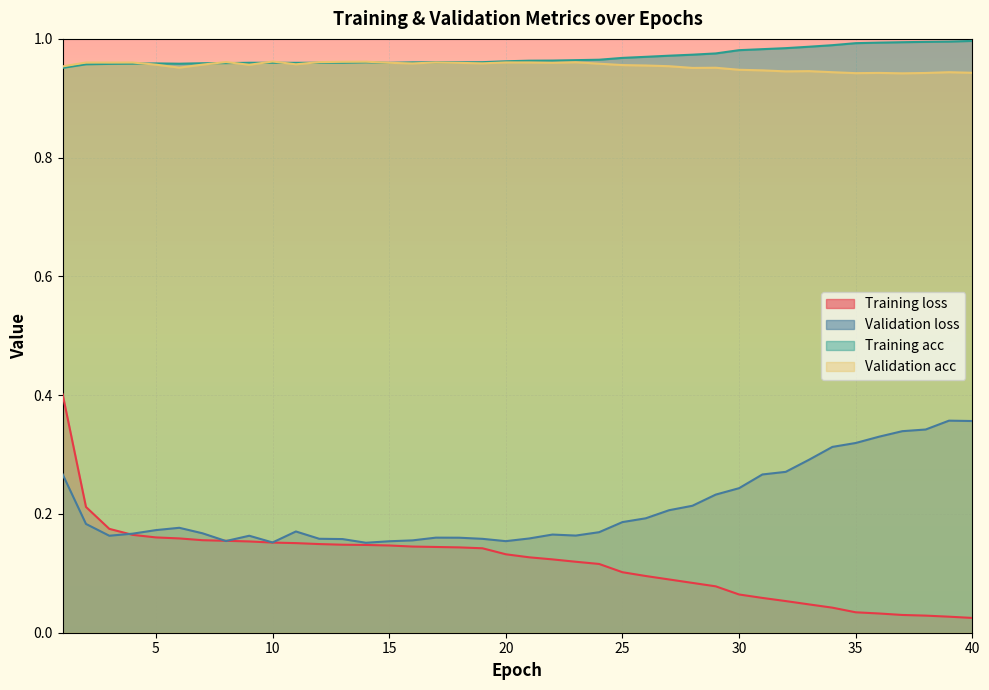

True or false: Validation acc and Training acc cross at least once.

True